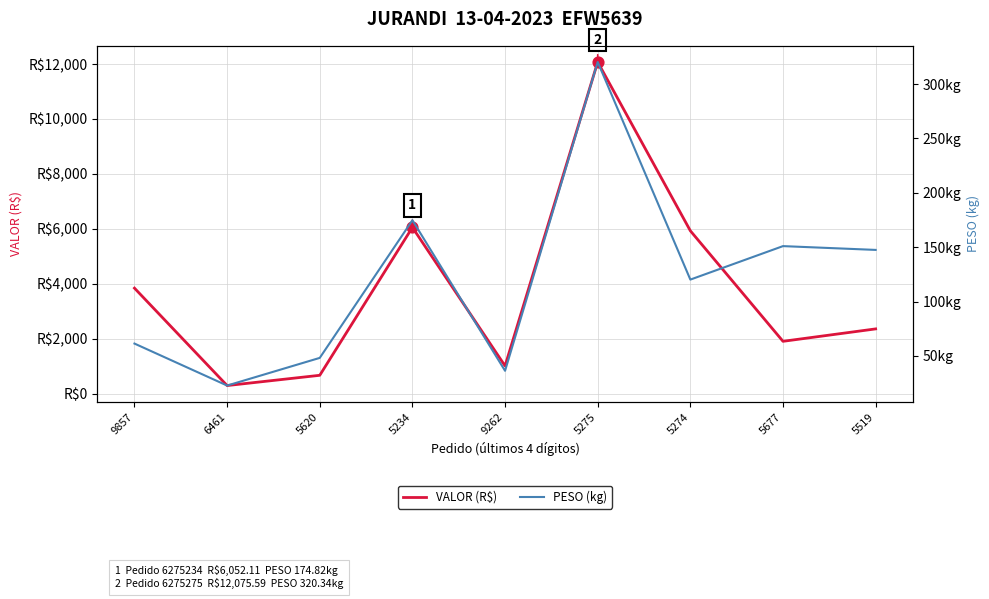

Which series reaches the minimum Y coordinate?

PESO (kg)